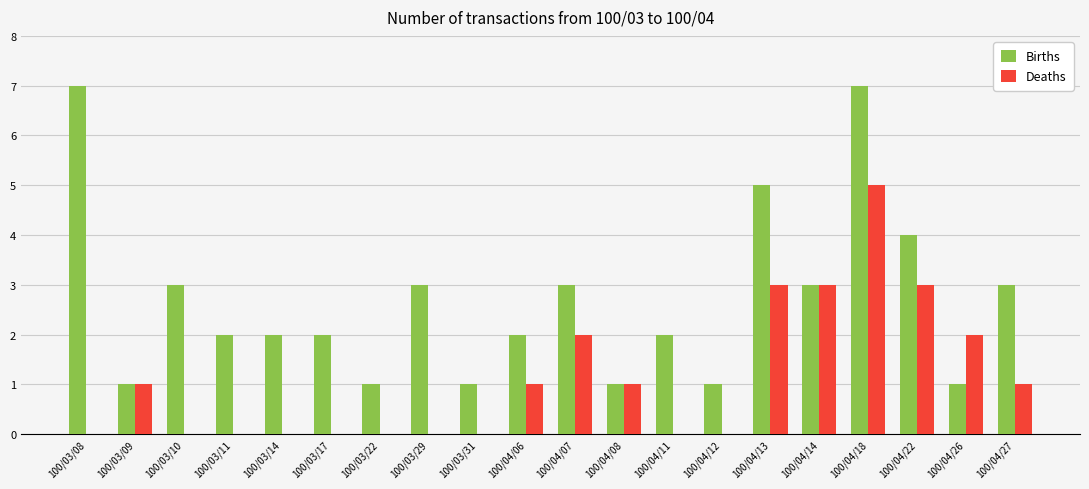

At which label does Deaths reach its peak?

100/04/18